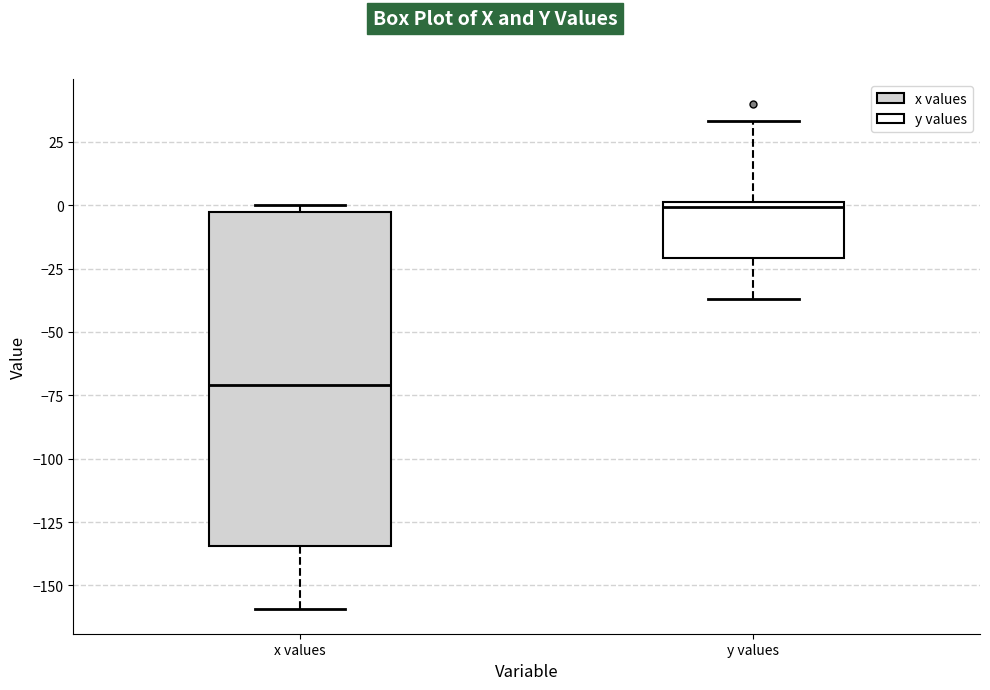

Which box has the highest median line?

y values